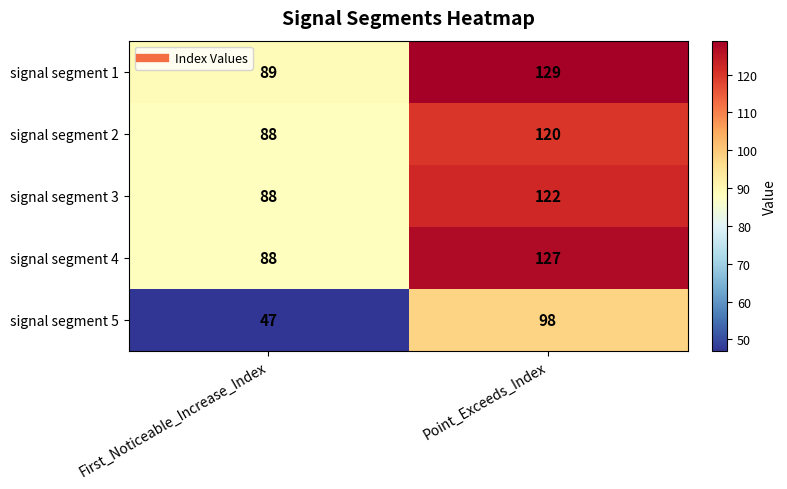

Where is signal segment 3 nearest to the value 105?

First_Noticeable_Increase_Index